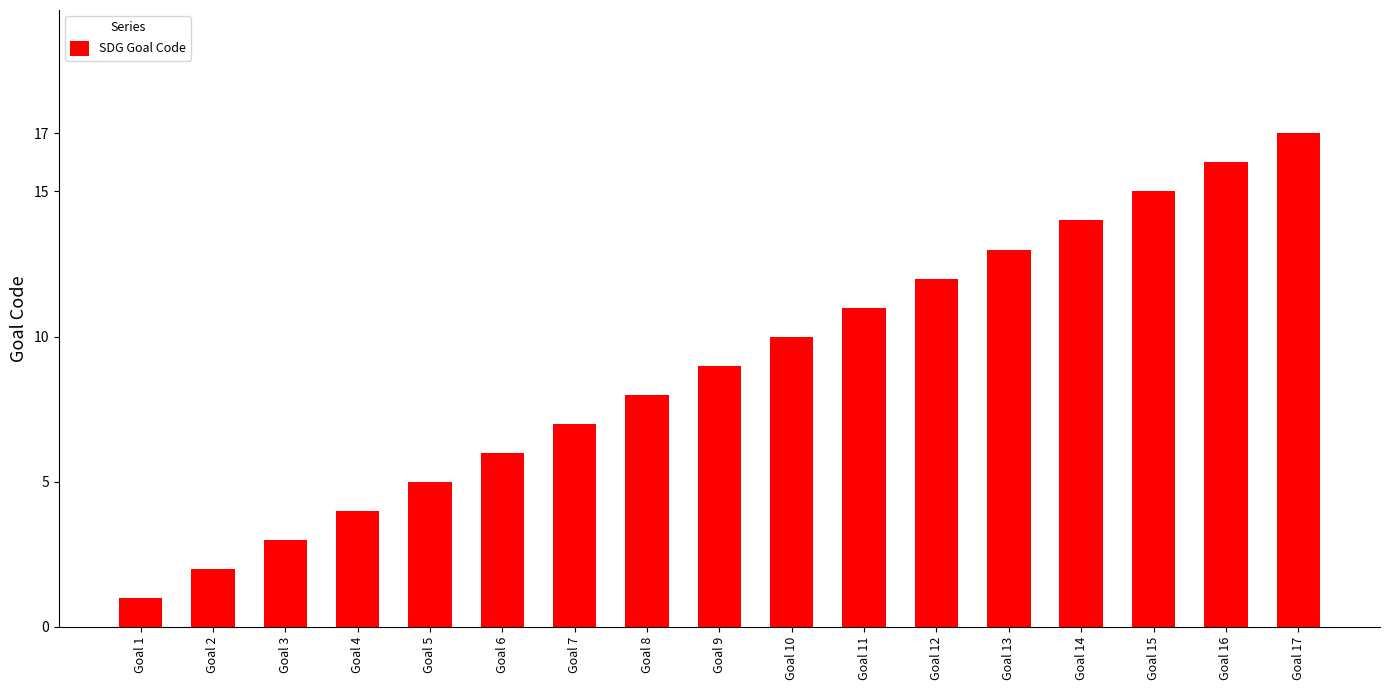

Reading left to right, what are all the values shown in this chart?

1	2	3	4	5	6	7	8	9	10	11	12	13	14	15	16	17